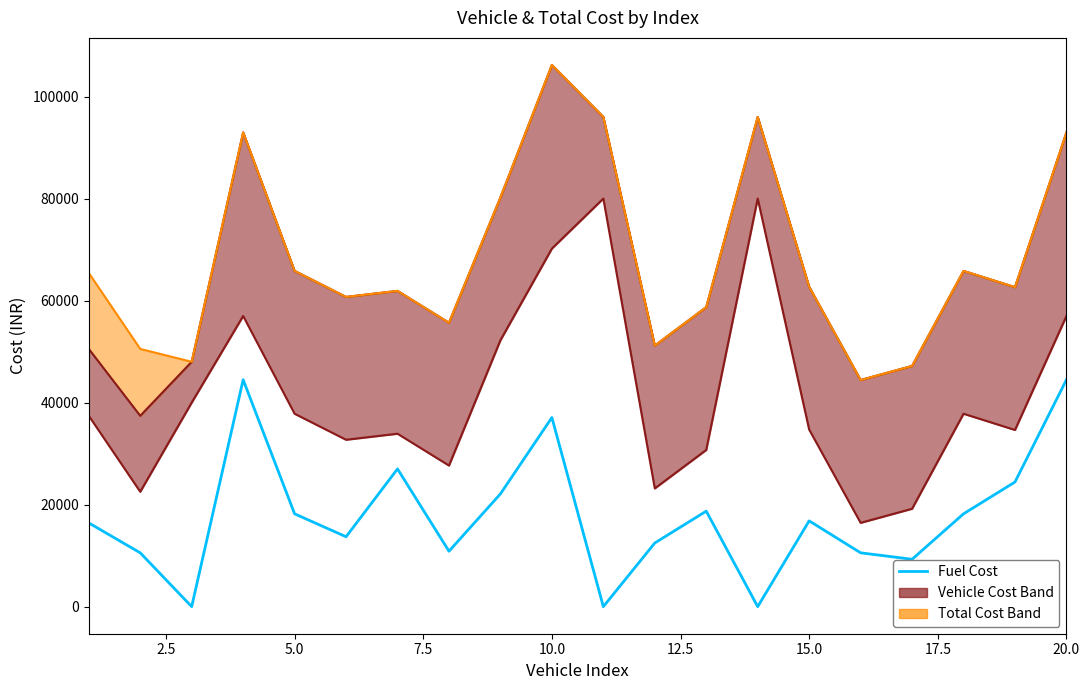

Count the number of values greater than 16815.

10